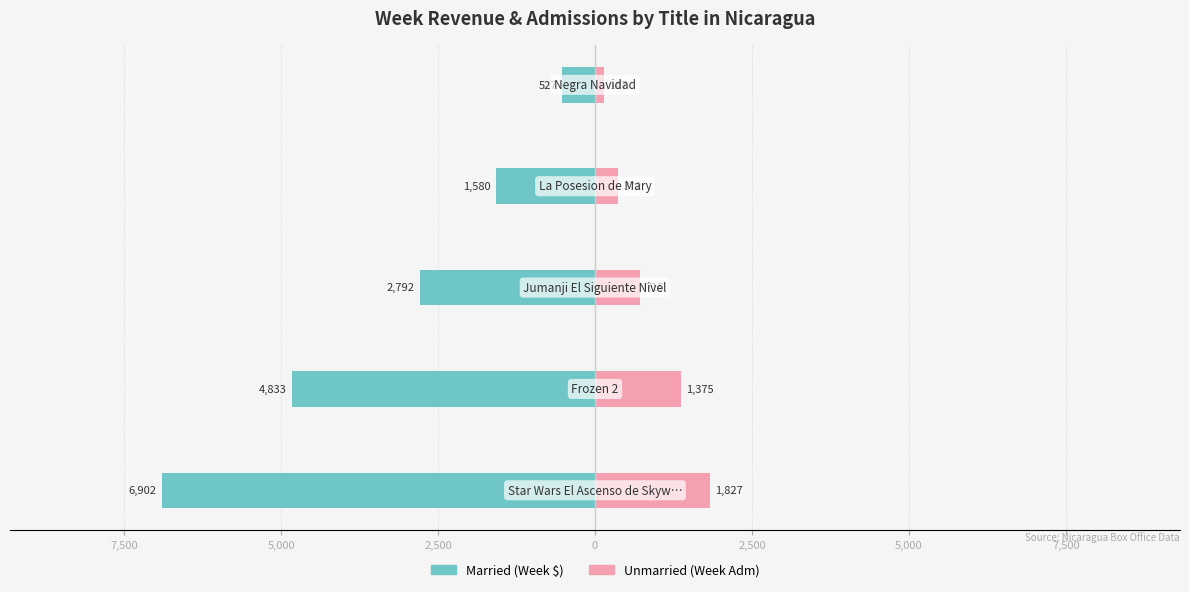

What is the difference between the maximum and second lowest values in the Unmarried series?

1455.0